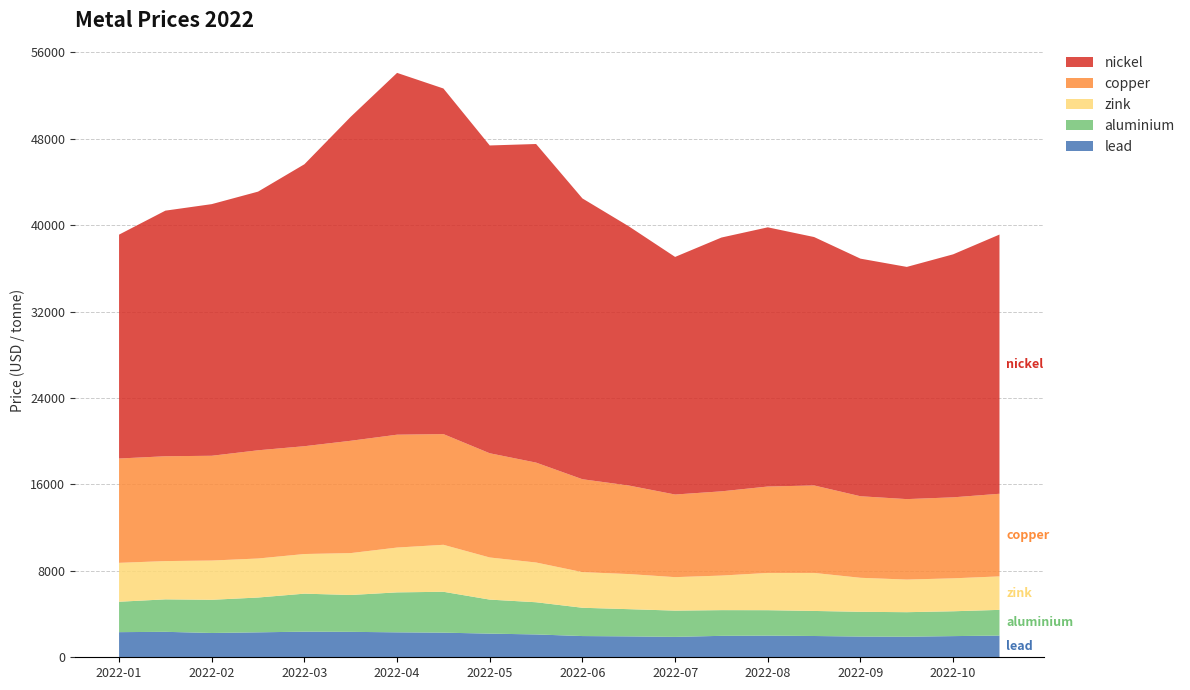

Reading left to right, list all the values displayed in this chart.

lead: 2327	2357	2250	2310	2372	2355	2310	2280	2190	2115	1965	1935	1890	1985	2005	1970	1920	1905	1960	2010
aluminium: 2815	3006	3072	3223	3519	3412	3700	3785	3150	2980	2620	2520	2430	2380	2355	2320	2290	2270	2300	2380
zink: 3602	3544	3635	3613	3670	3880	4150	4350	3900	3680	3300	3250	3100	3200	3450	3520	3150	3020	3050	3100
copper: 9660	9707	9701	10020	9983	10400	10450	10250	9650	9250	8600	8200	7650	7800	8000	8100	7550	7450	7500	7650
nickel: 20730	22740	23300	23950	26105	30000	33500	32000	28500	29500	26000	24000	22000	23500	24000	23000	22000	21500	22500	24000